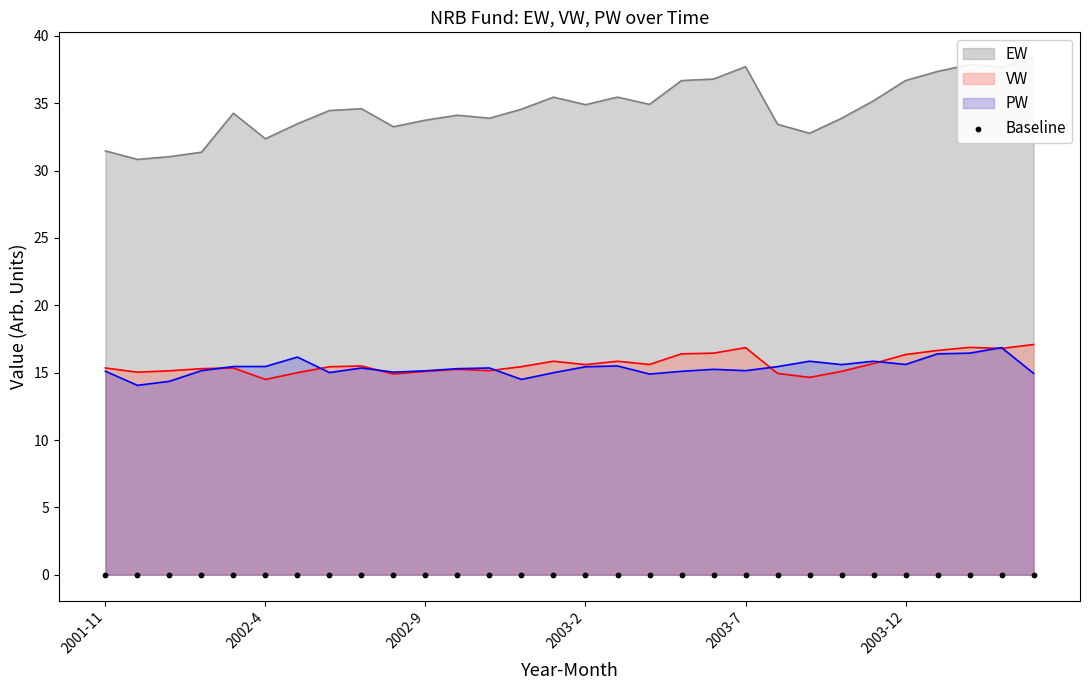

Is the value of EW at 2003-2 greater than the value of PW at 2002-6?

Yes